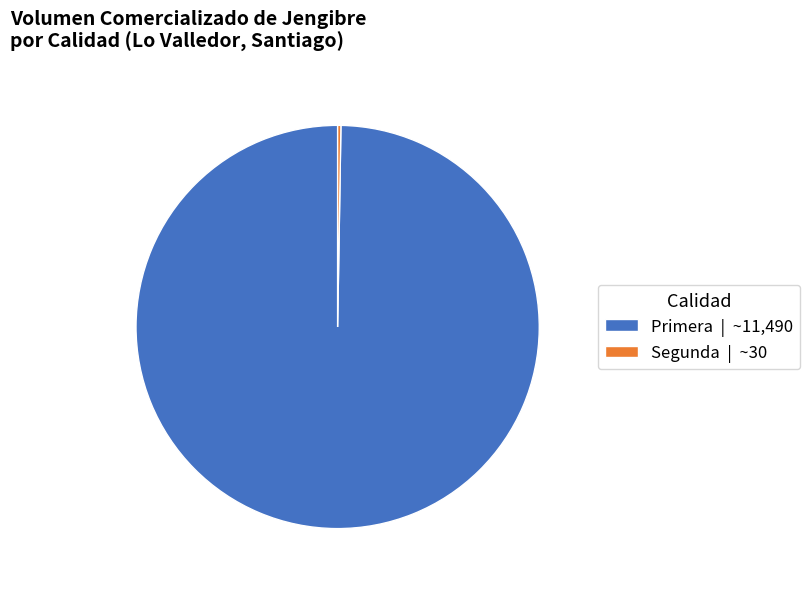

Is it true that Primera | ~11,490 is 100% of the pie?

True